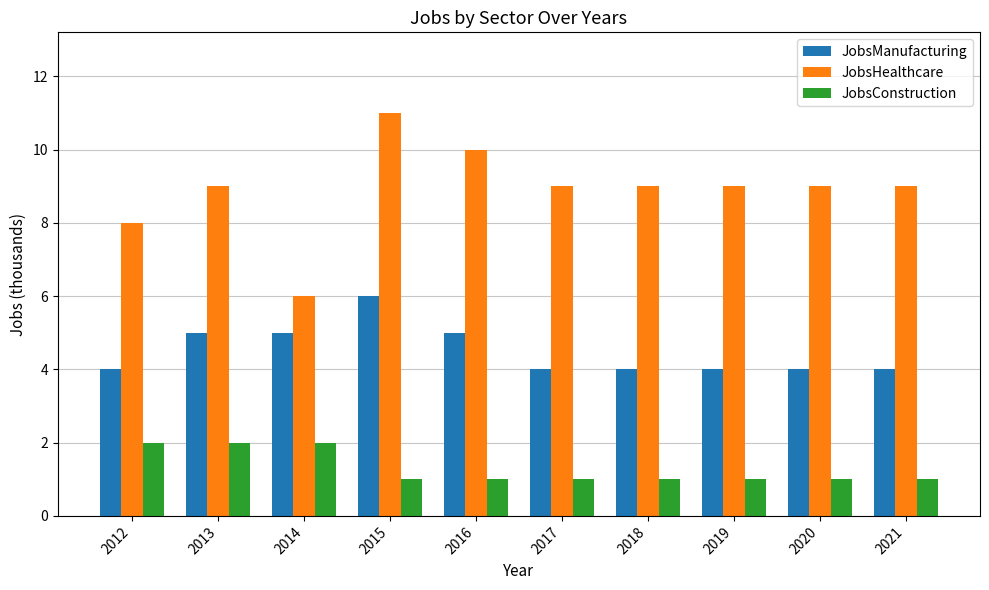

Rank the series by their maximum value, from lowest to highest.

JobsConstruction, JobsManufacturing, JobsHealthcare